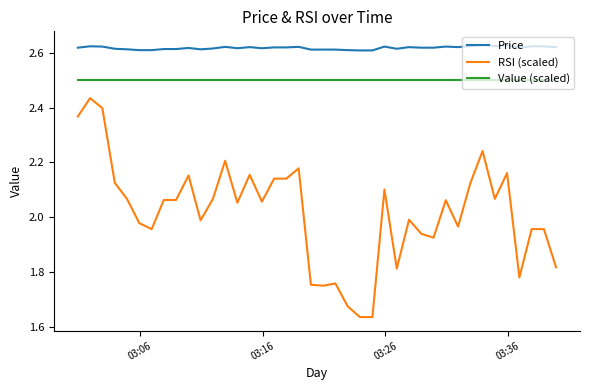

List the series in order of their overall mean, highest first.

Price, Value (scaled), RSI (scaled)